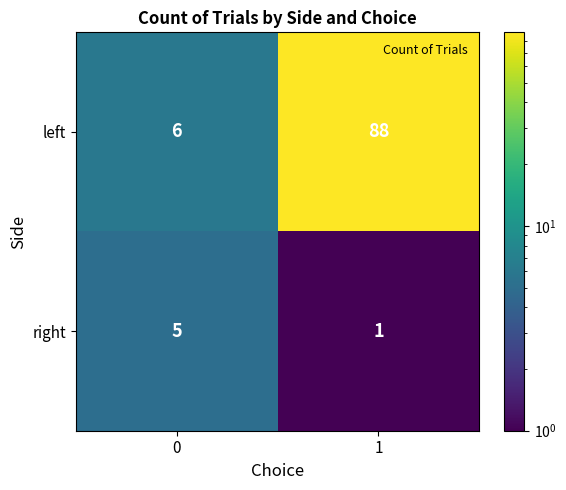

Reading left to right, transcribe all the data shown in this chart.

left: 0=6	1=88
right: 0=5	1=1